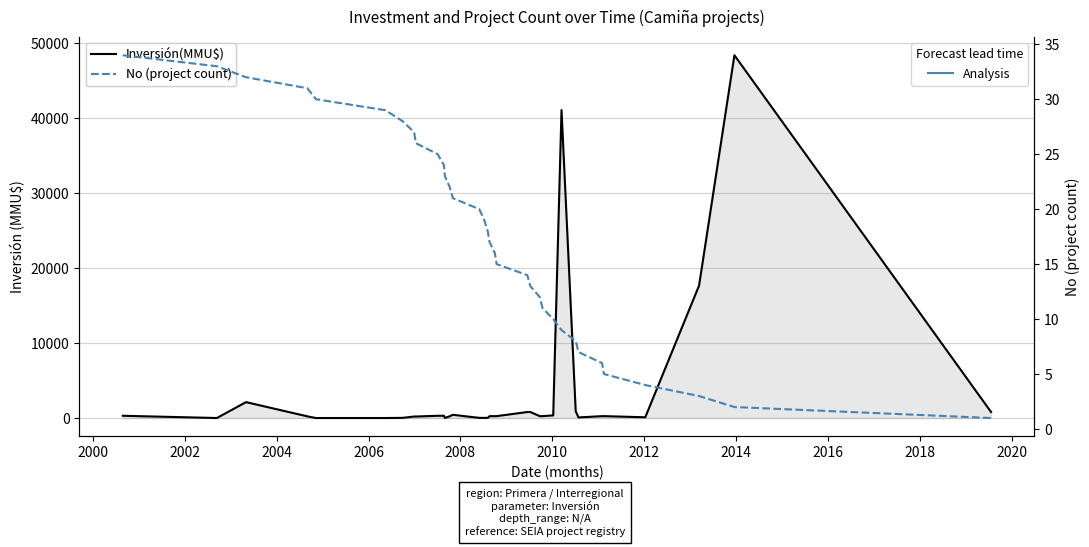

What is the maximum value shown in the chart?

48384